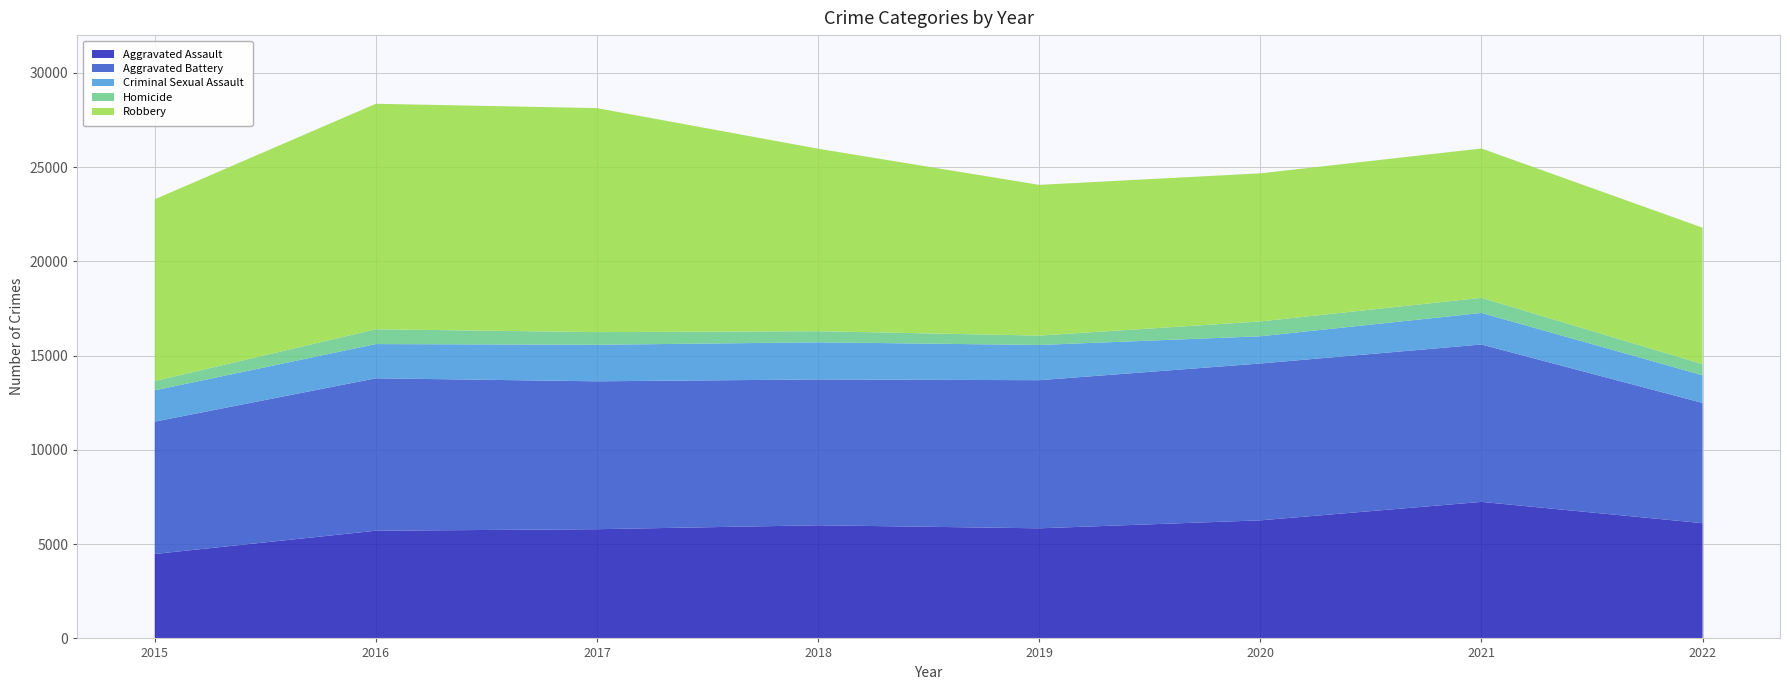

Reading left to right, list all the values displayed in this chart.

Aggravated Assault: 4480	5712	5793	6001	5840	6263	7242	6113
Aggravated Battery: 7018	8085	7845	7735	7857	8319	8348	6377
Criminal Sexual Assault: 1660	1816	1937	1970	1868	1444	1674	1467
Homicide: 496	786	672	589	498	787	803	592
Robbery: 9638	11960	11880	9679	7994	7855	7919	7235